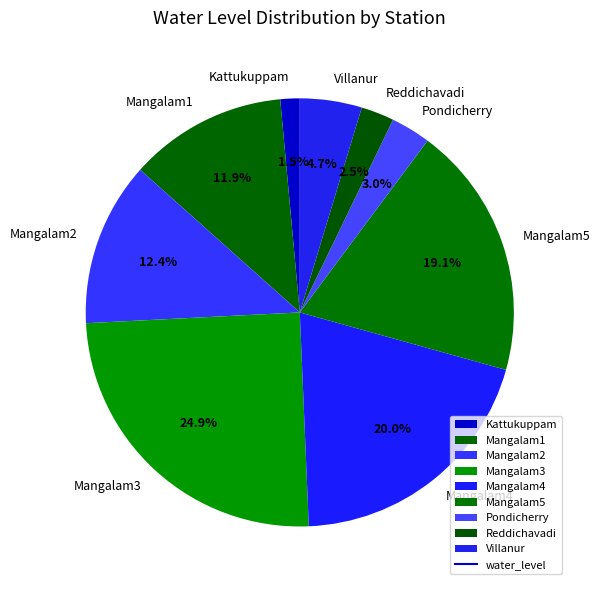

Which has a higher value, Mangalam2 or Mangalam3?

Mangalam3